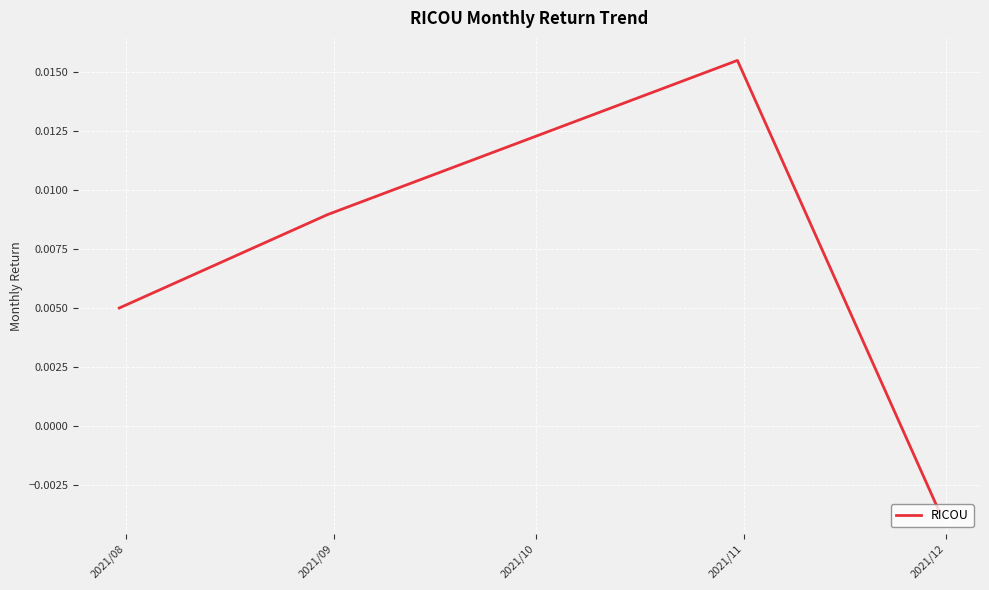

Count the values in the range 0 to 1.

3